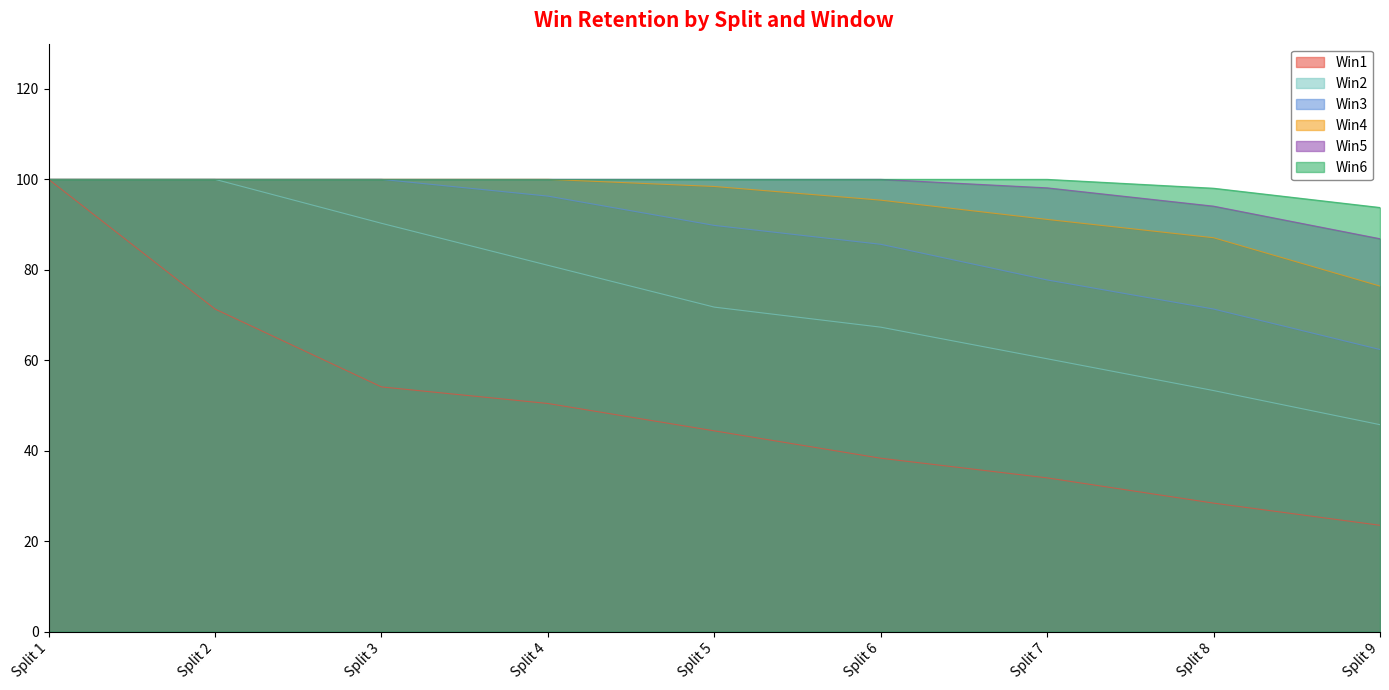

Rank the categories by Win4 value from highest to lowest.

Split 1, Split 2, Split 3, Split 4, Split 5, Split 6, Split 7, Split 8, Split 9